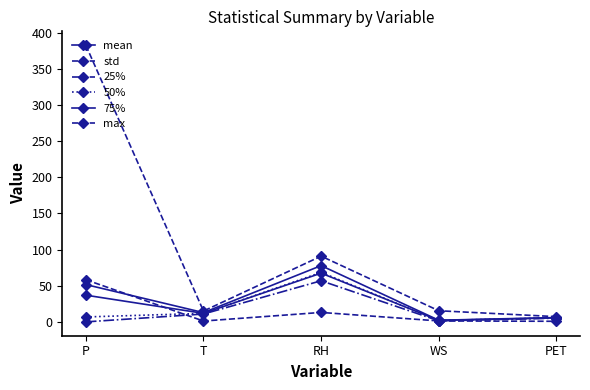

Where is the first local maximum for max?

RH